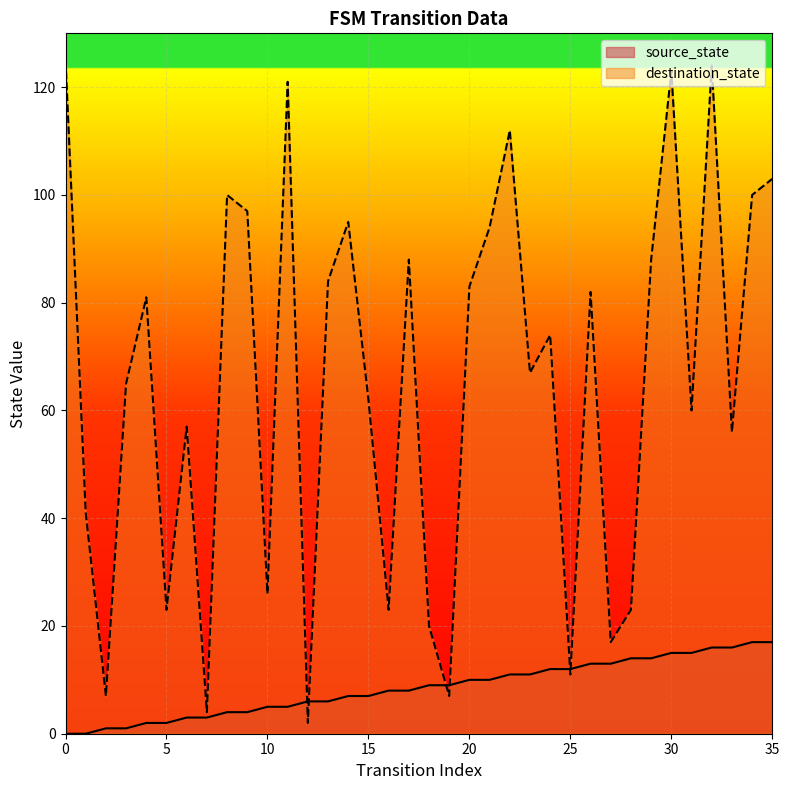

Reading left to right, extract all data points from this chart.

source_state: 0	0	1	1	2	2	3	3	4	4	5	5	6	6	7	7	8	8	9	9	10	10	11	11	12	12	13	13	14	14	15	15	16	16	17	17
destination_state: 125	41	7	65	81	23	57	4	100	97	26	121	2	84	95	62	23	88	20	7	83	94	112	67	74	11	82	17	23	88	123	60	124	56	100	103